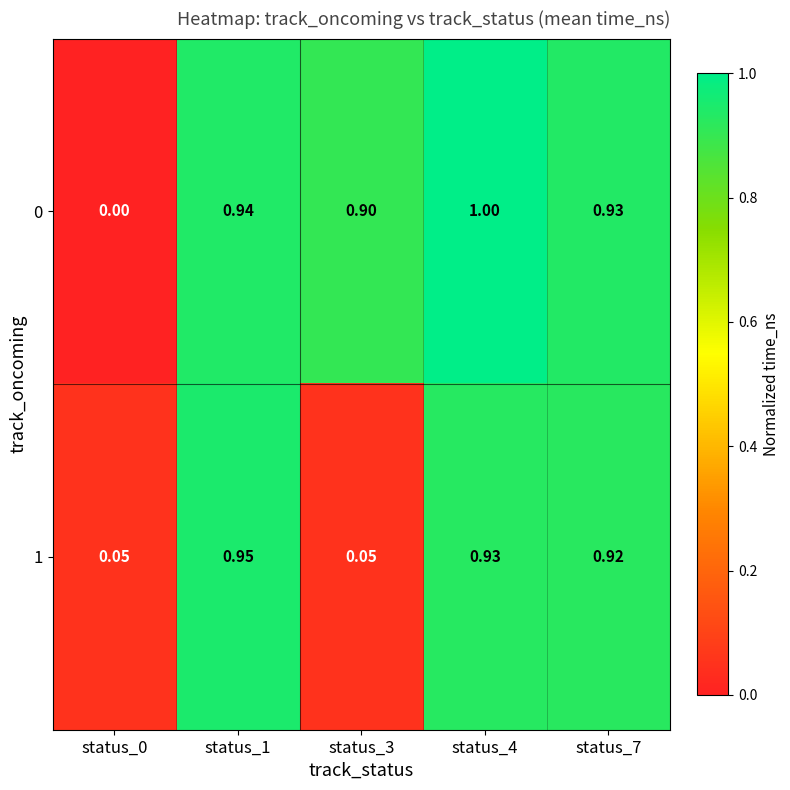

Between status_1 and status_4, which series saw the biggest shift?

0